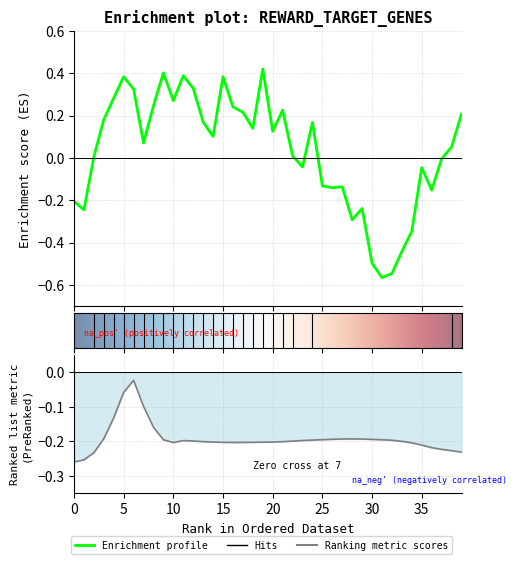

True or false: original_rewards has more than 0 points higher than both neighbors.

True